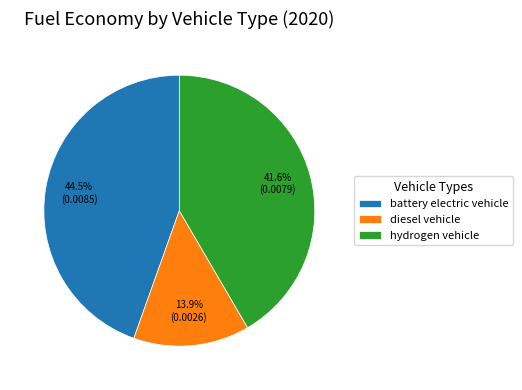

To the nearest percent, what is the average slice percentage?

33%